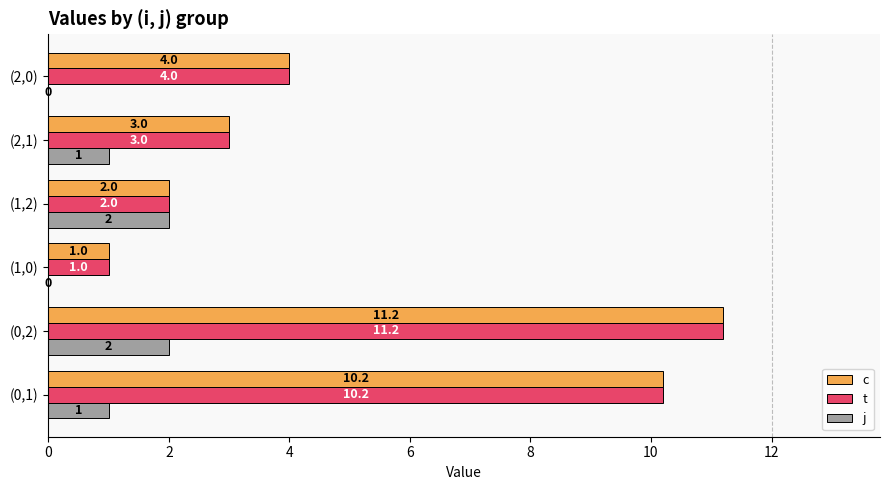

Count the number of categories in the chart.

6